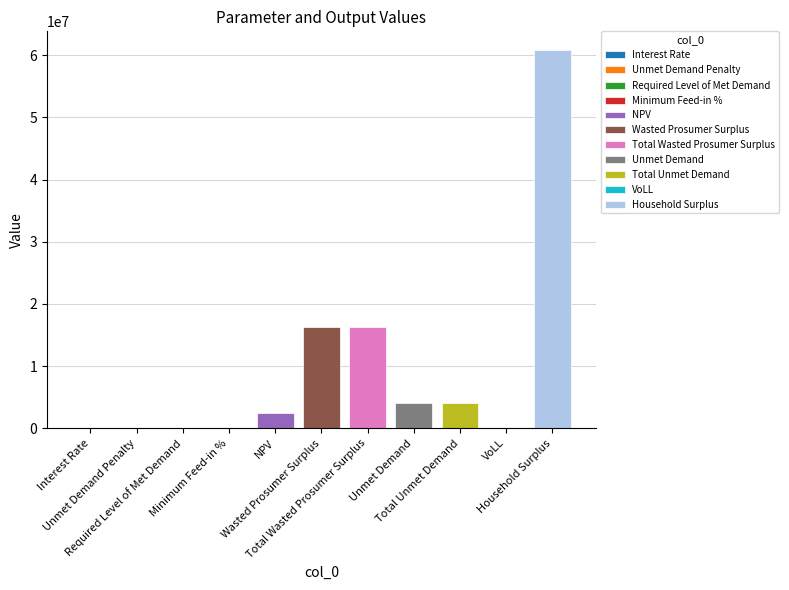

What is the sum of the values at NPV and Required Level of Met Demand?

2459303.9